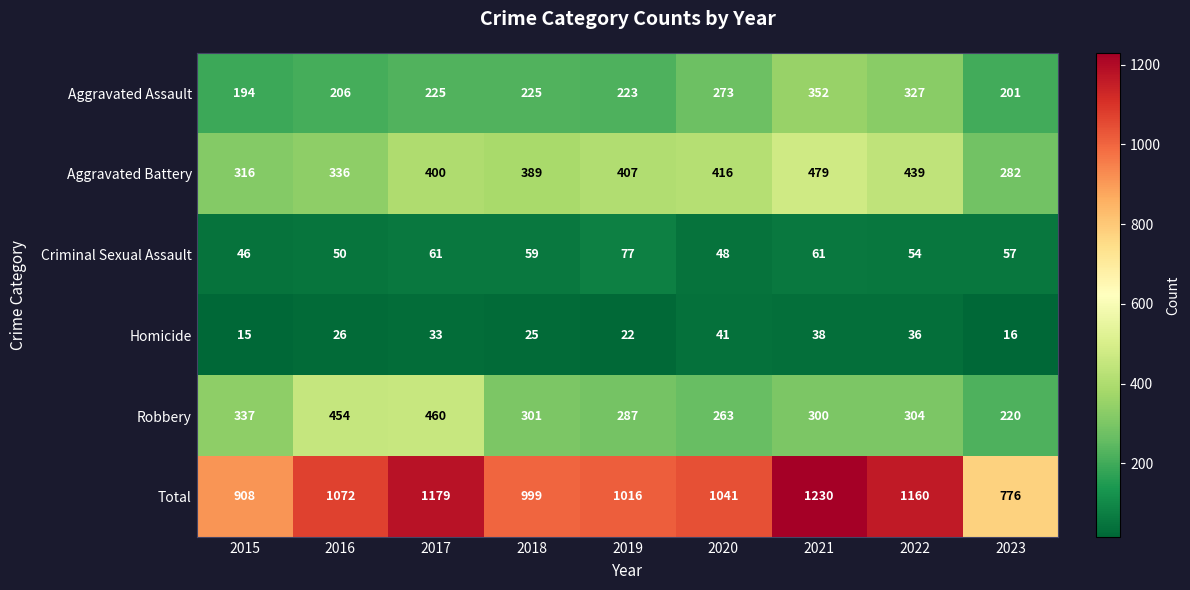

At which label does Total first exceed 1041?

2016